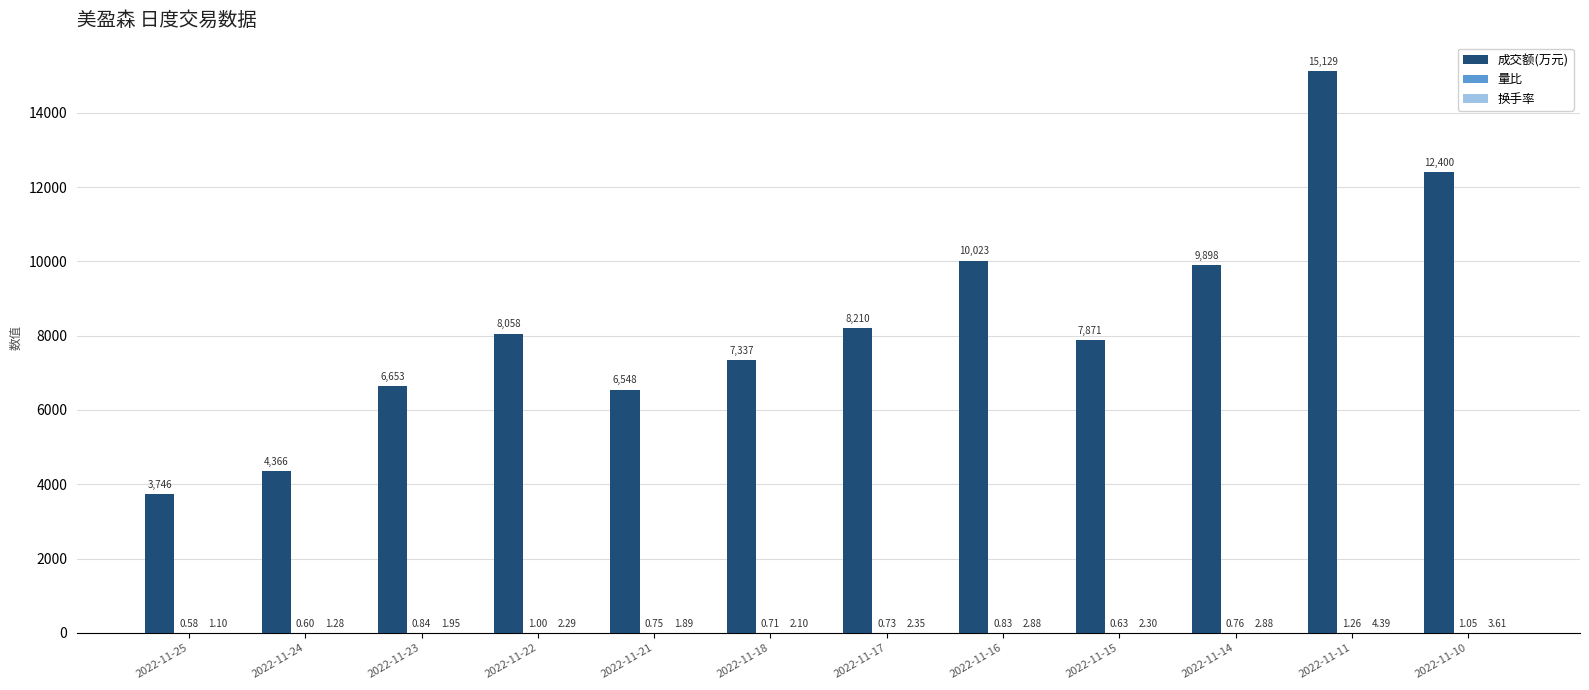

Which series has the largest total across all categories?

成交额(万元)